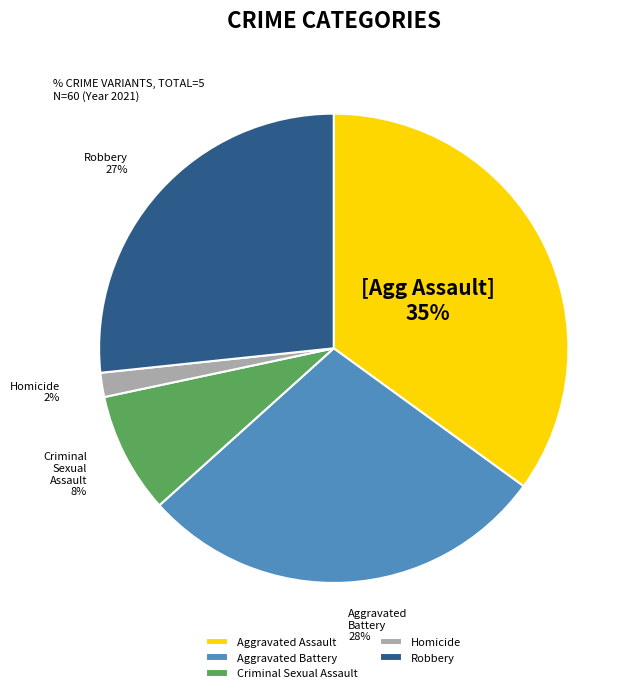

The Aggravated Assault slice represents 35% of the pie. True or false?

True